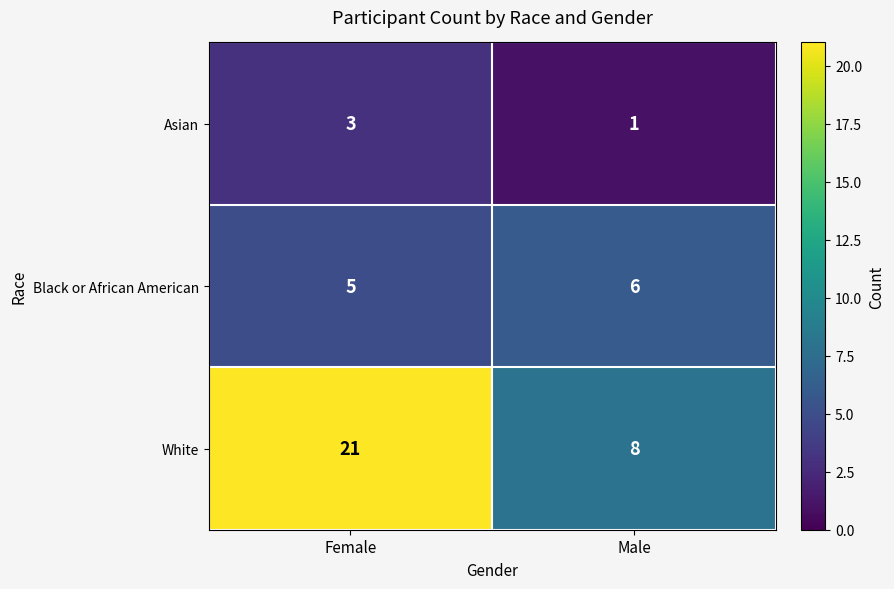

Rank the series at Male from lowest to highest value.

Asian, Black or African American, White